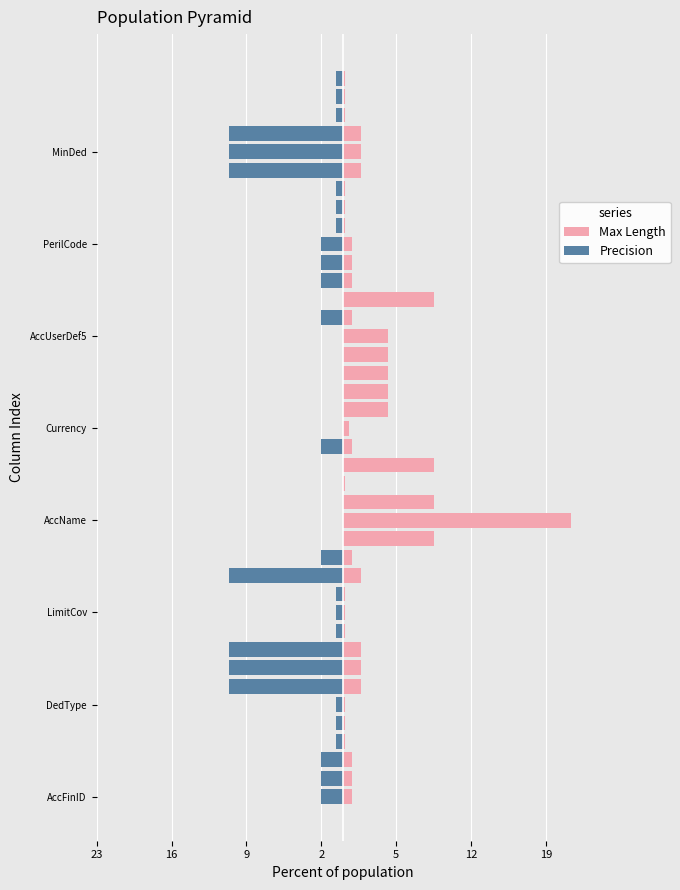

What is the minimum value shown in the chart?

-10.7